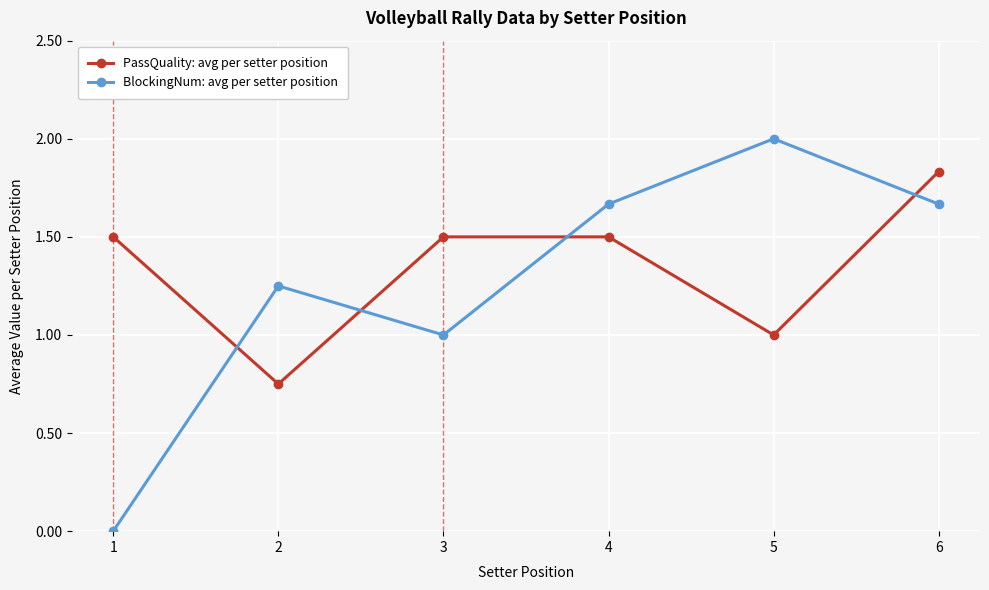

Does the chart display data point markers on the line(s)?

Yes